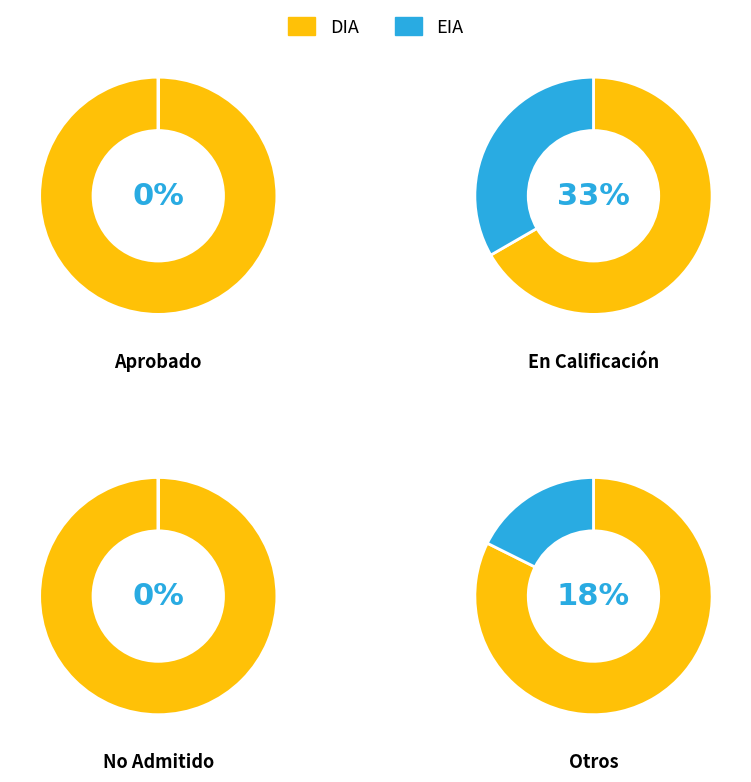

Rank the categories by value from highest to lowest.

DIA, EIA